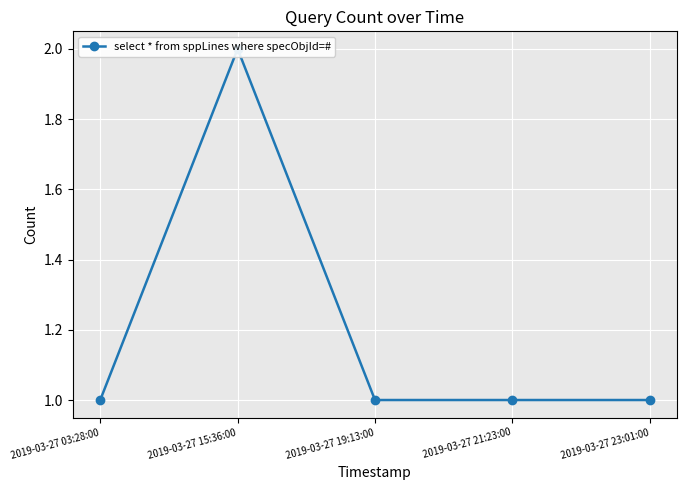

The value at 2019-03-27 21:23:00 is 1. True or false?

True